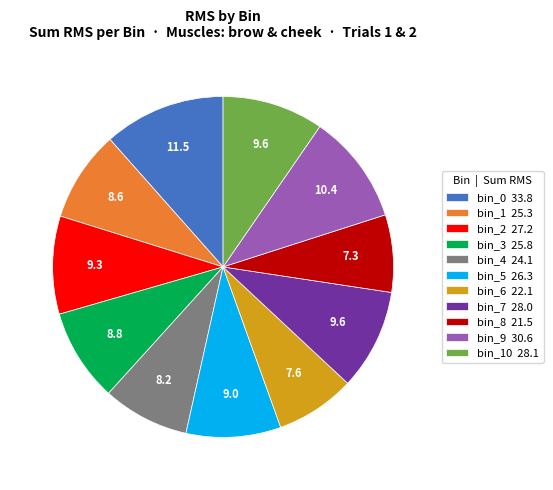

Is it true that bin_5 26.3 is 21% of the pie?

False